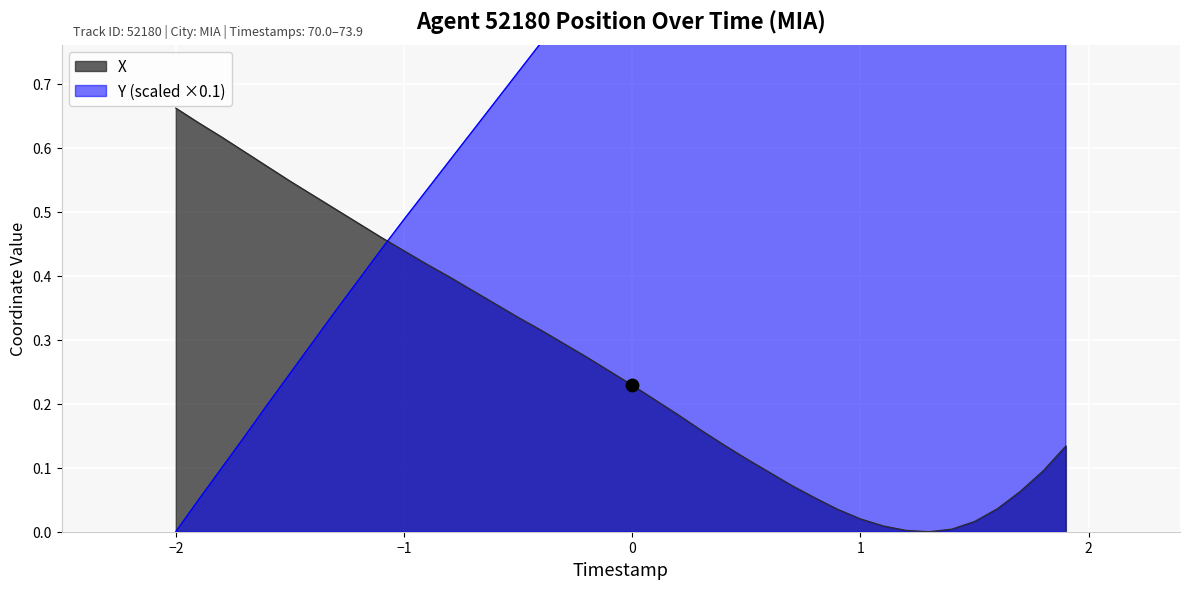

Which series has the widest spread of Y values?

Y